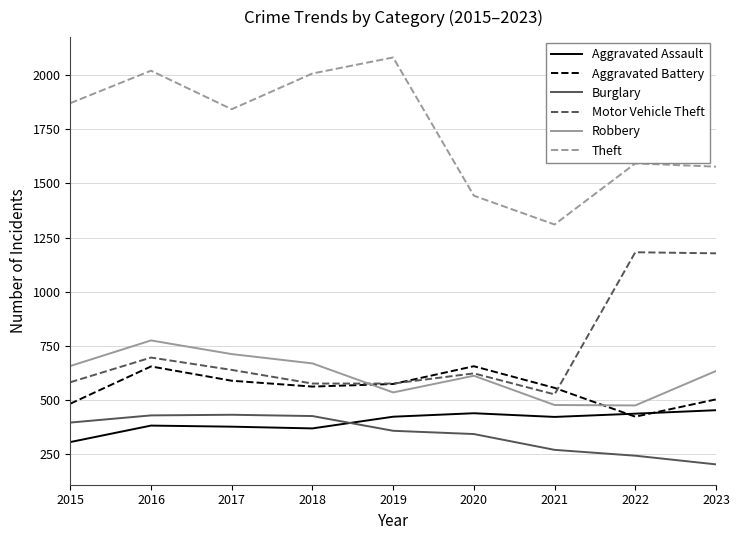

Where does the Motor Vehicle Theft series first go above 623?

2016